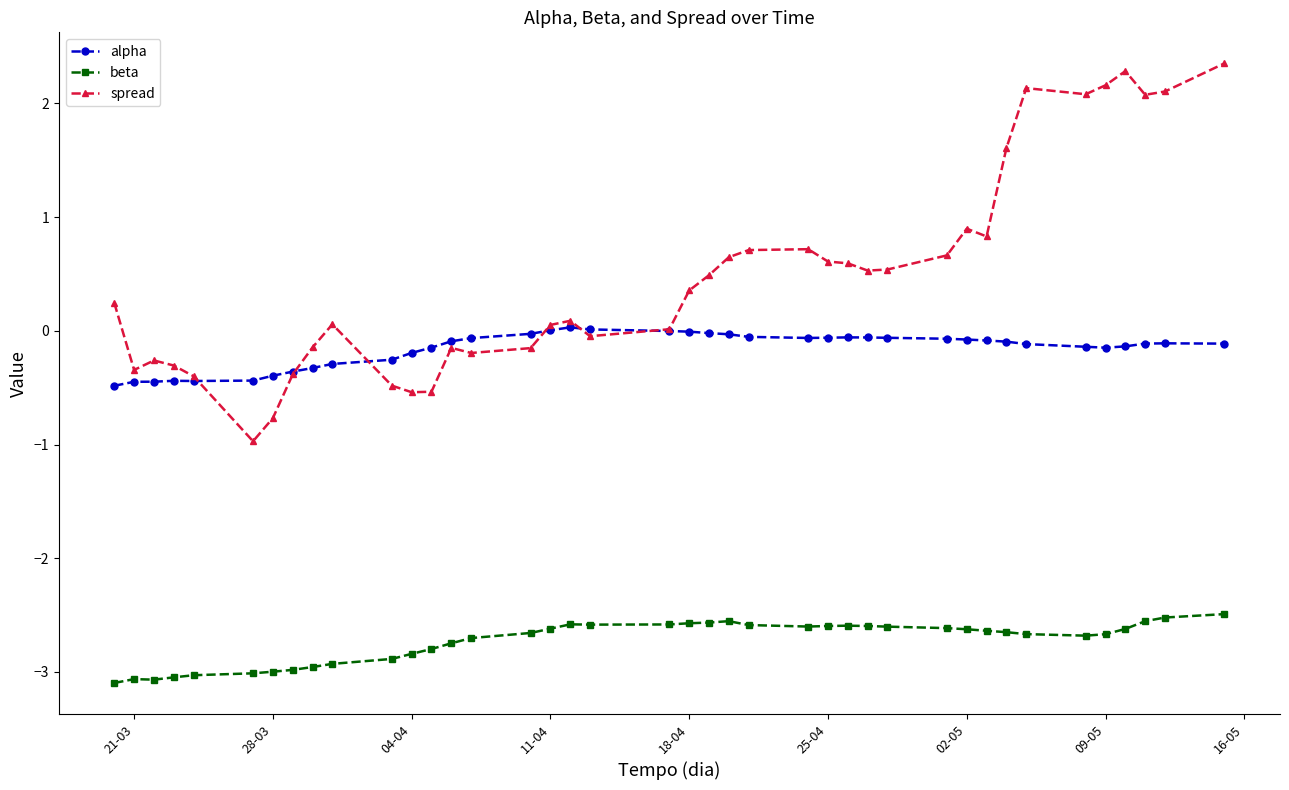

At how many categories does at least one series exceed -2?

40